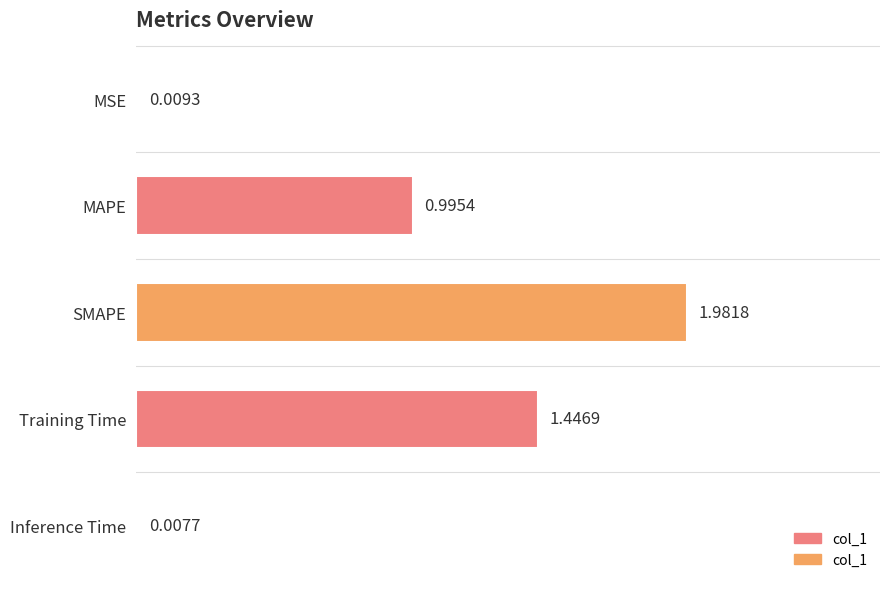

Where is the data nearest to the value 0?

Inference Time